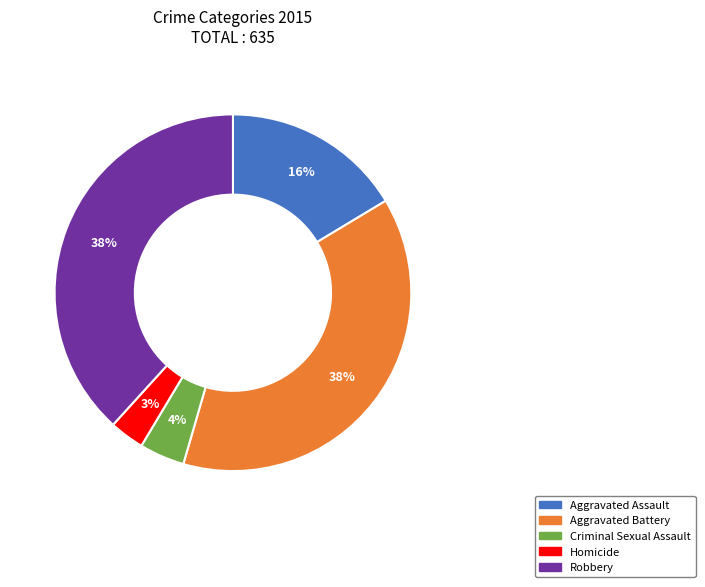

Is there a majority slice in this chart?

No